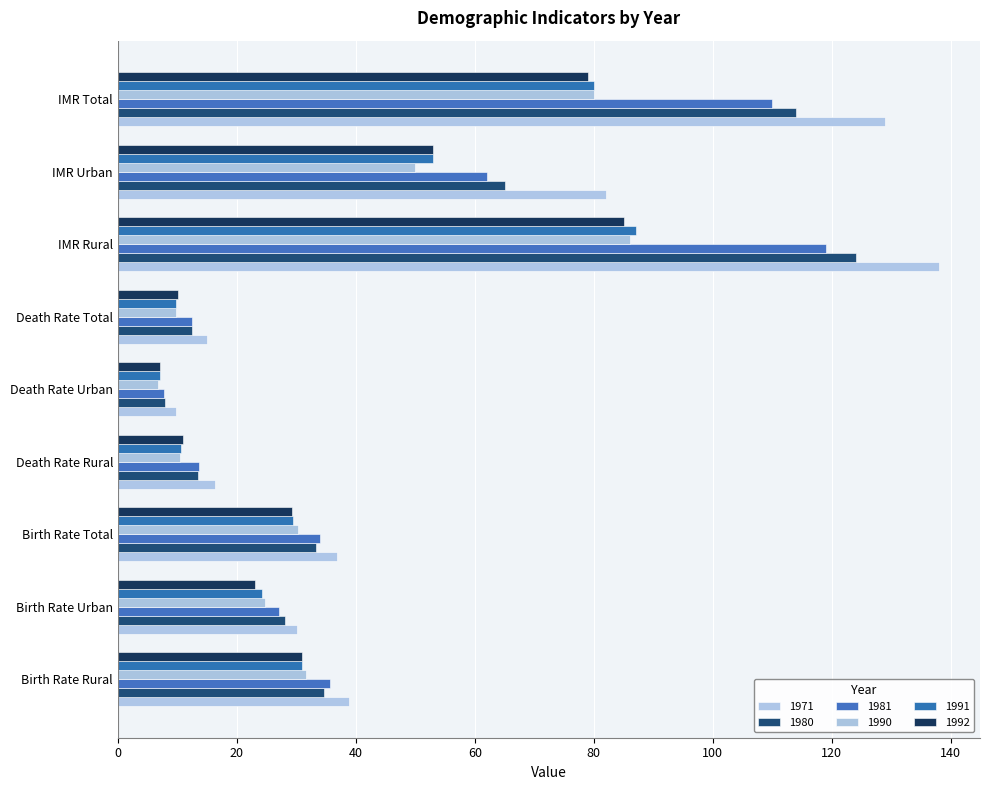

How many values in the 1991 series exceed 29?

5